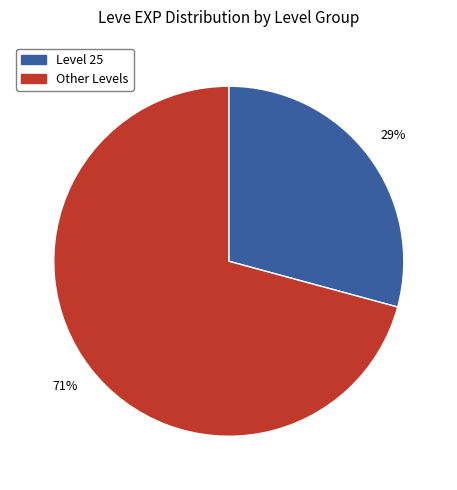

Which slice is the largest?

Other Levels